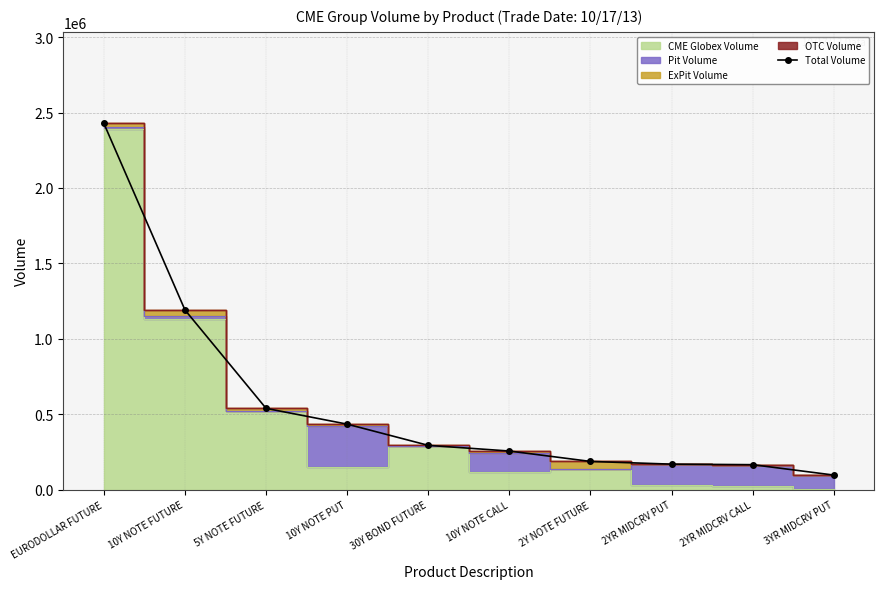

What is the difference between the maximum and minimum values?

2330319